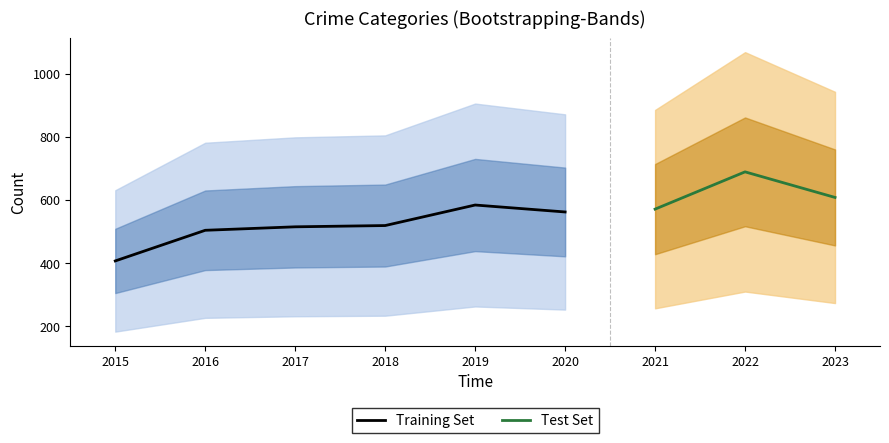

True or false: Training Set has a value of 515 at 2017.

True